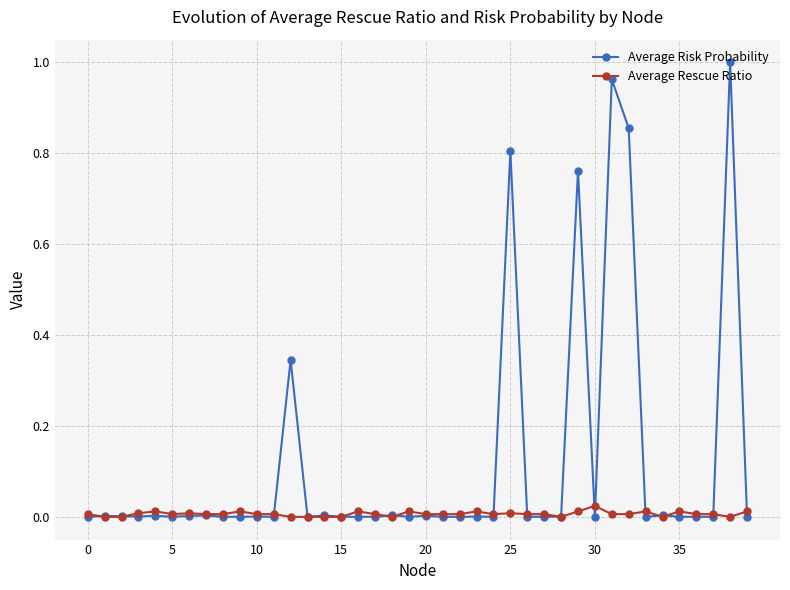

How many distinct data groups are displayed?

2